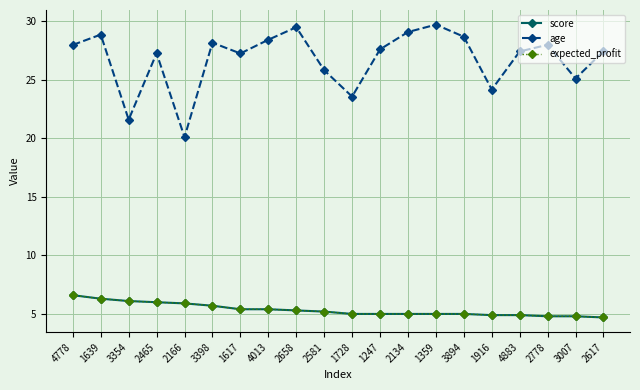

Is this an area chart (filled region under the line)?

No